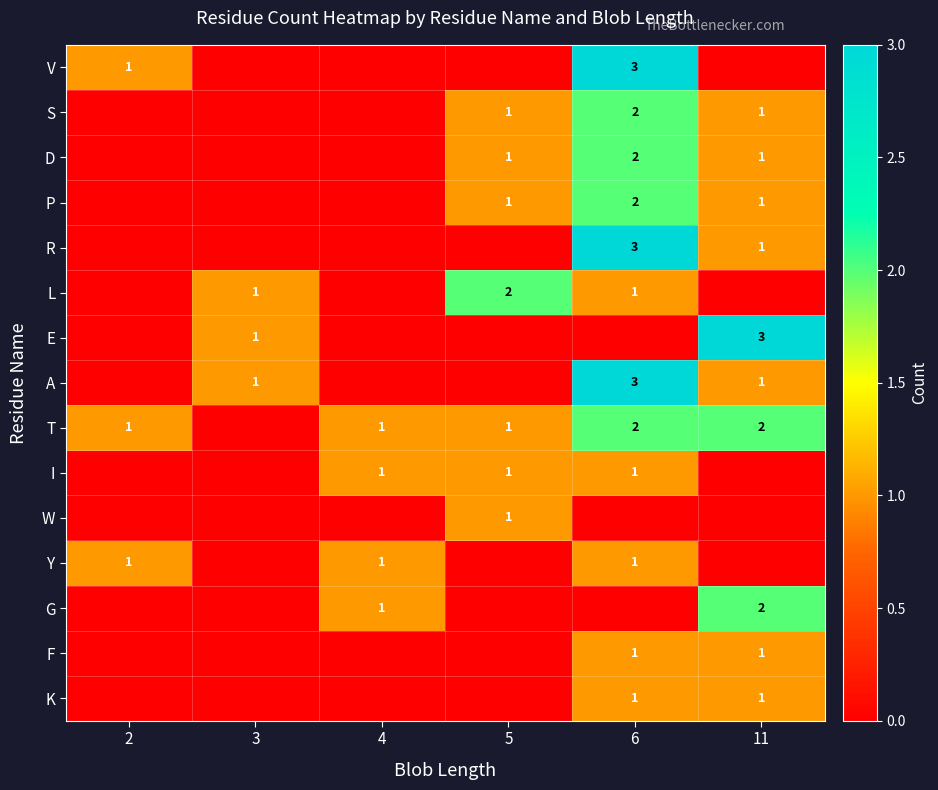

The W series shows 1 at 5. True or false?

True